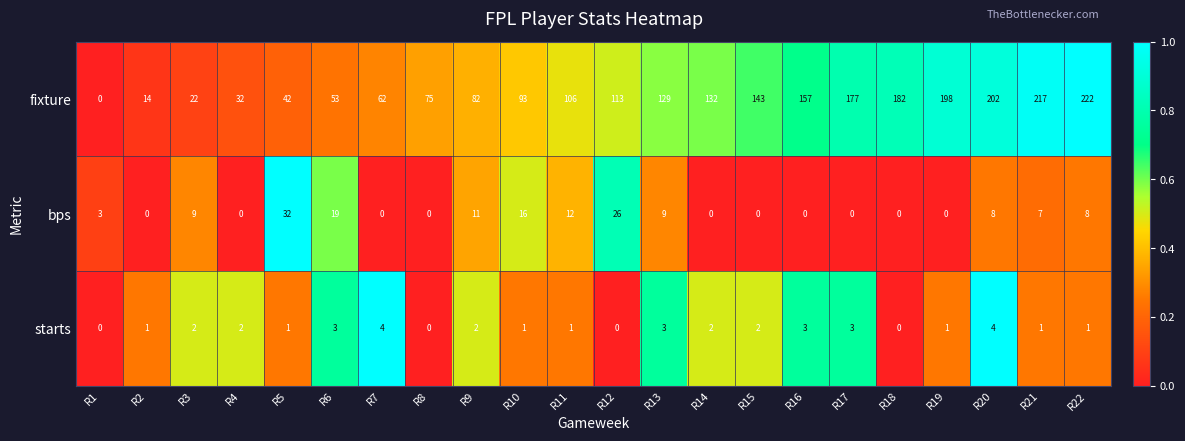

What value does the bps series have at R11, to the nearest 5?

10